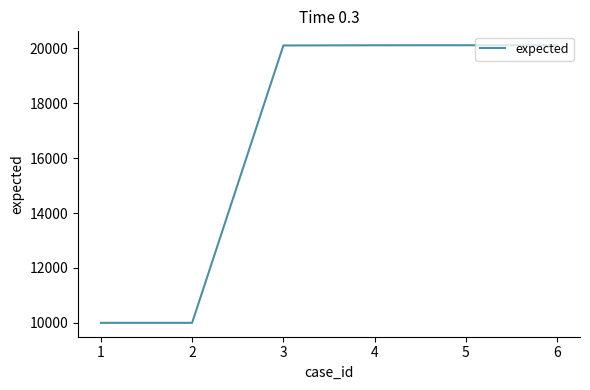

Is it true that the value at 1 is 17445?

False